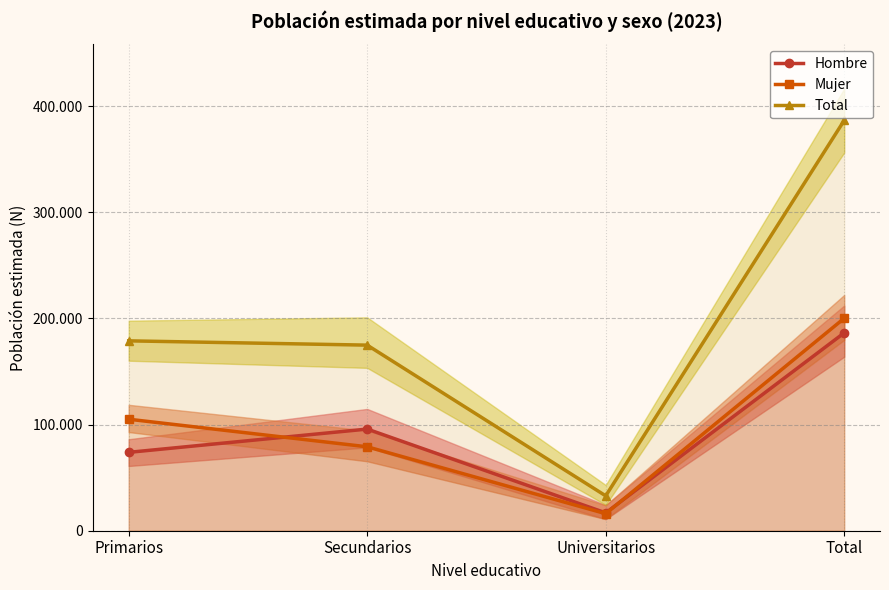

What is the sum of the Hombre values at Primarios and Total?

260264